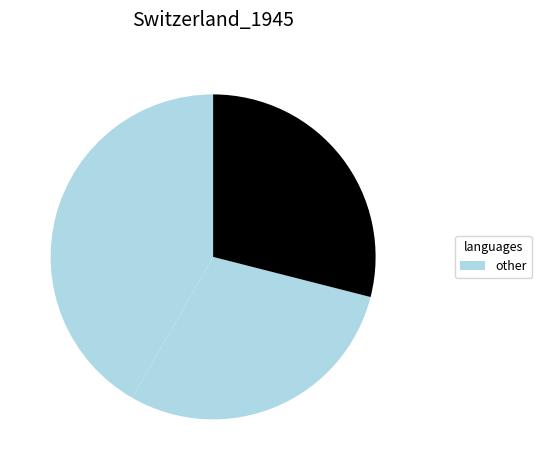

How many segments does this pie chart have?

3